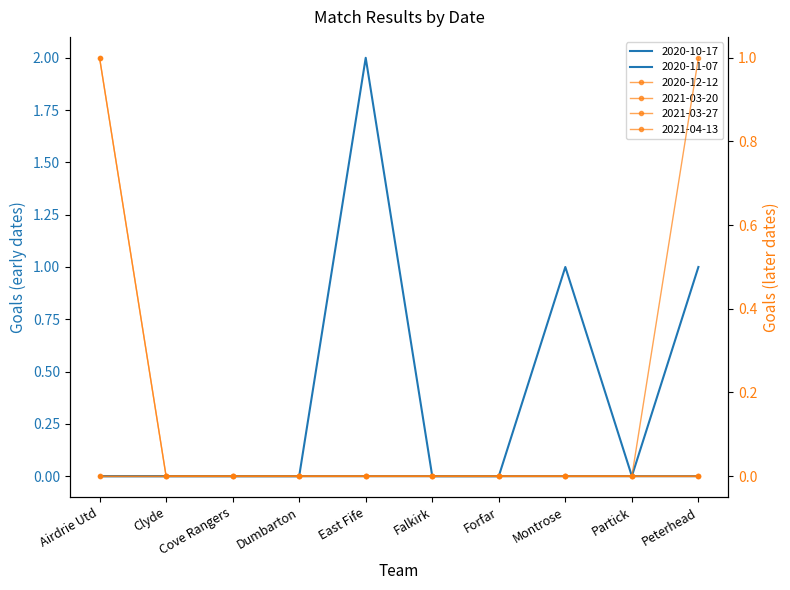

At how many categories does at least one series exceed 0?

4